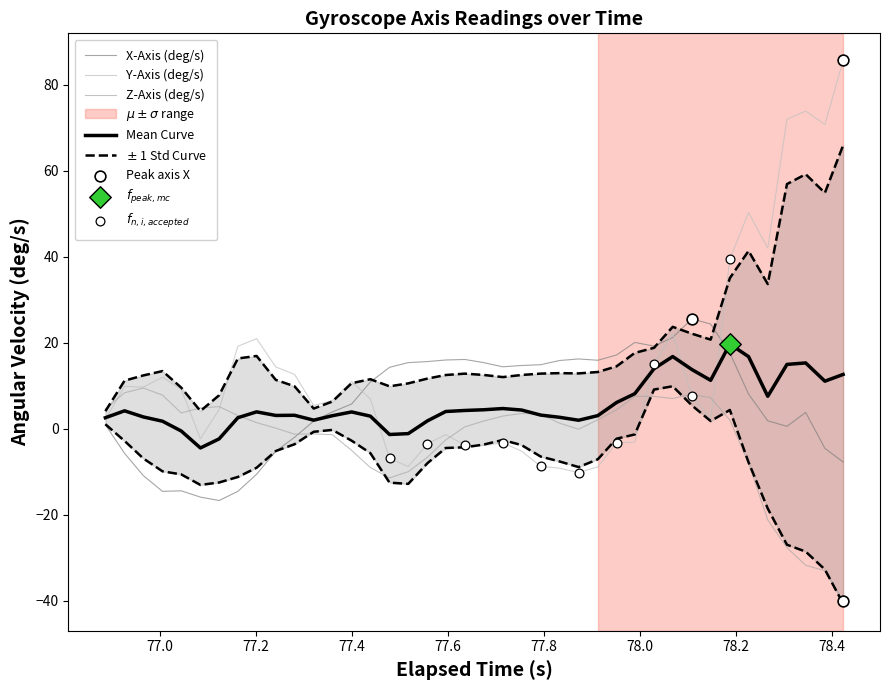

Which series contains the lowest Y value?

Z